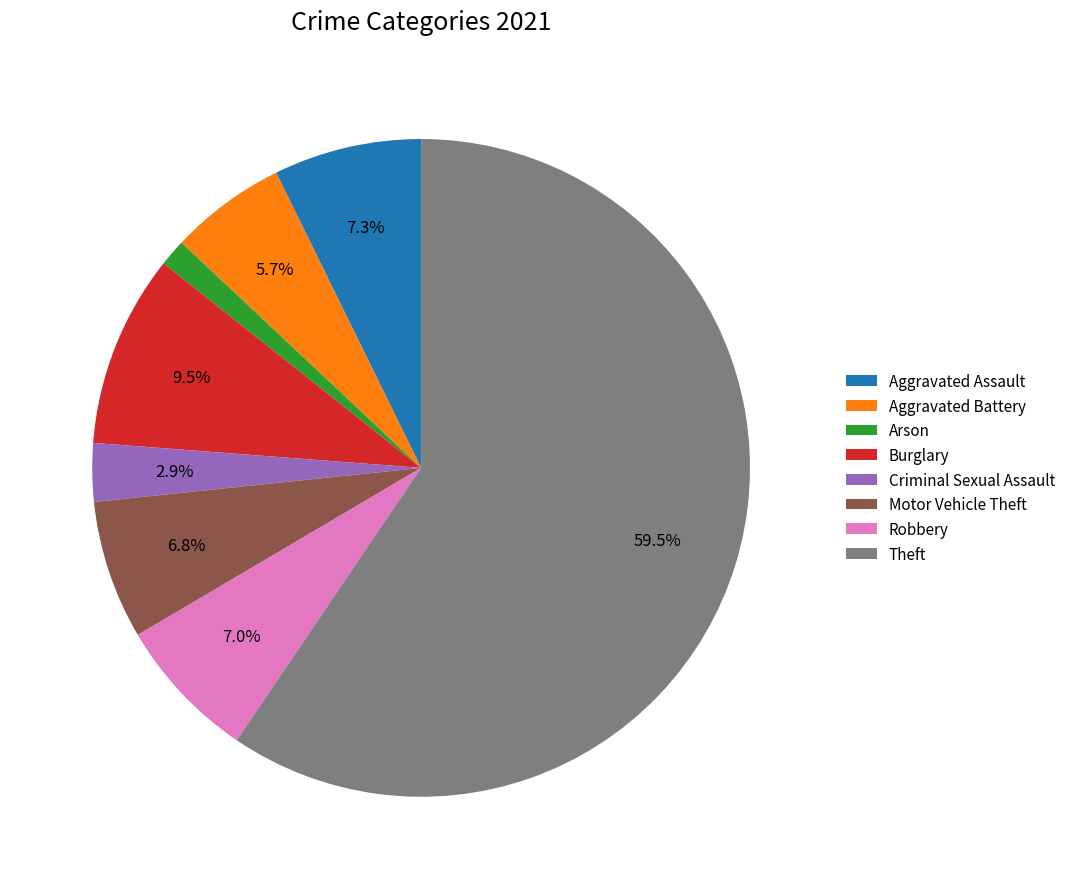

Do Robbery and Aggravated Battery together represent more than half of the pie?

No